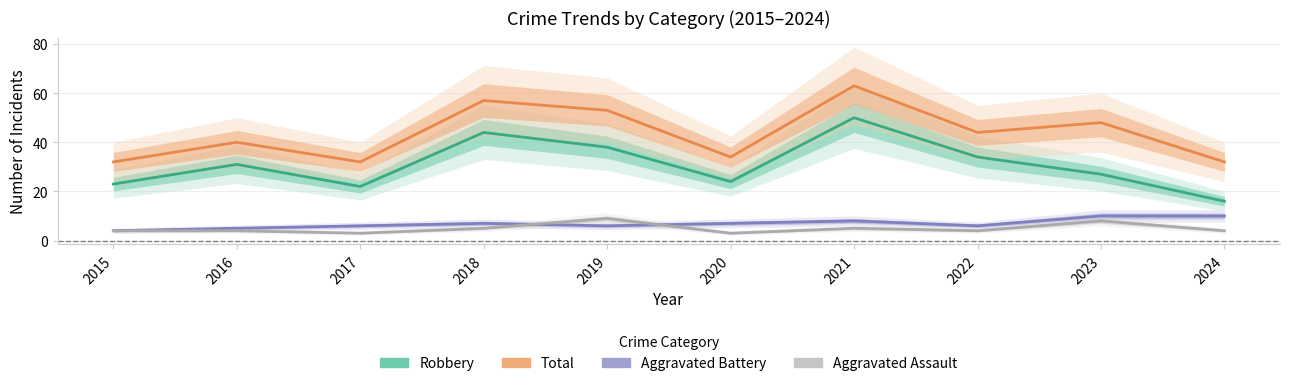

True or false: Total and Robbery intersect in this chart.

False